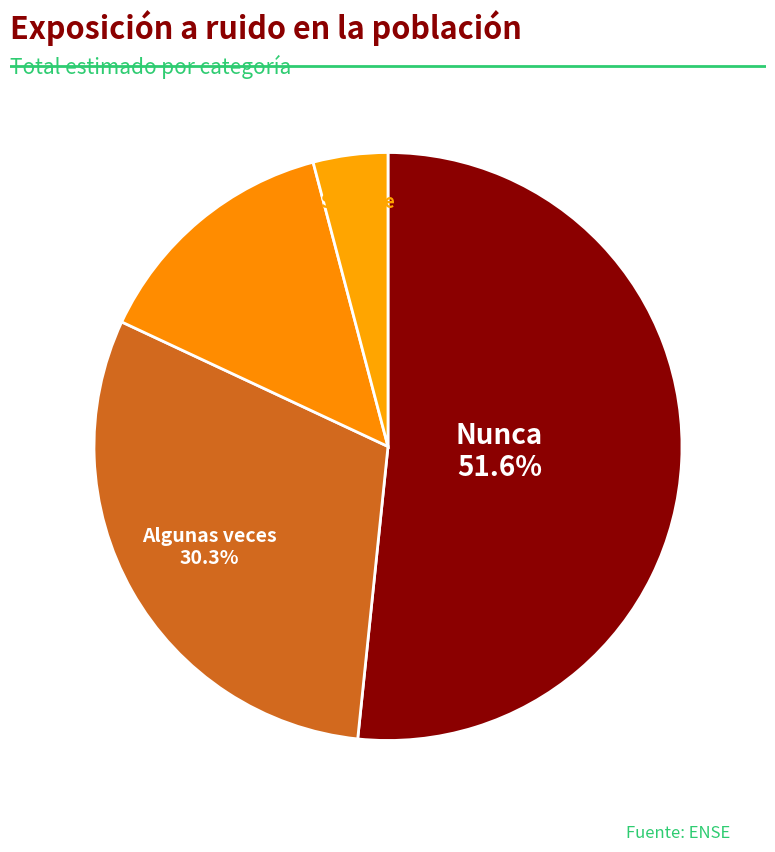

Does any single category account for the majority?

Yes